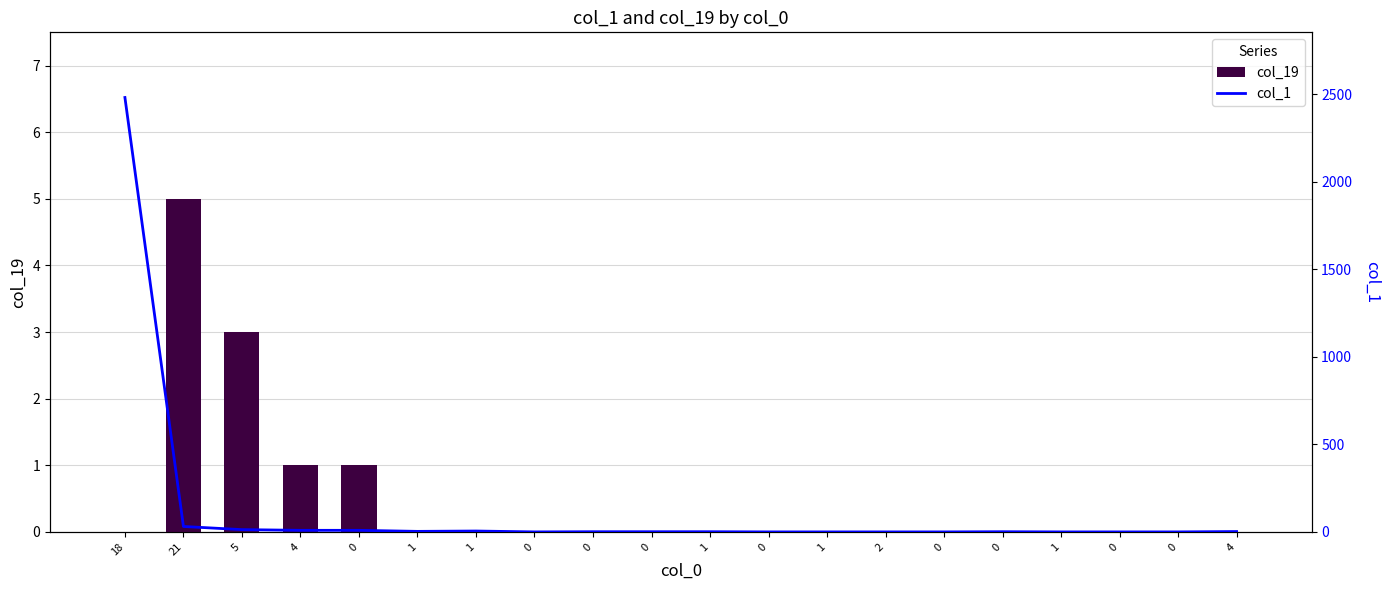

Which series has the largest total across all categories?

col_1